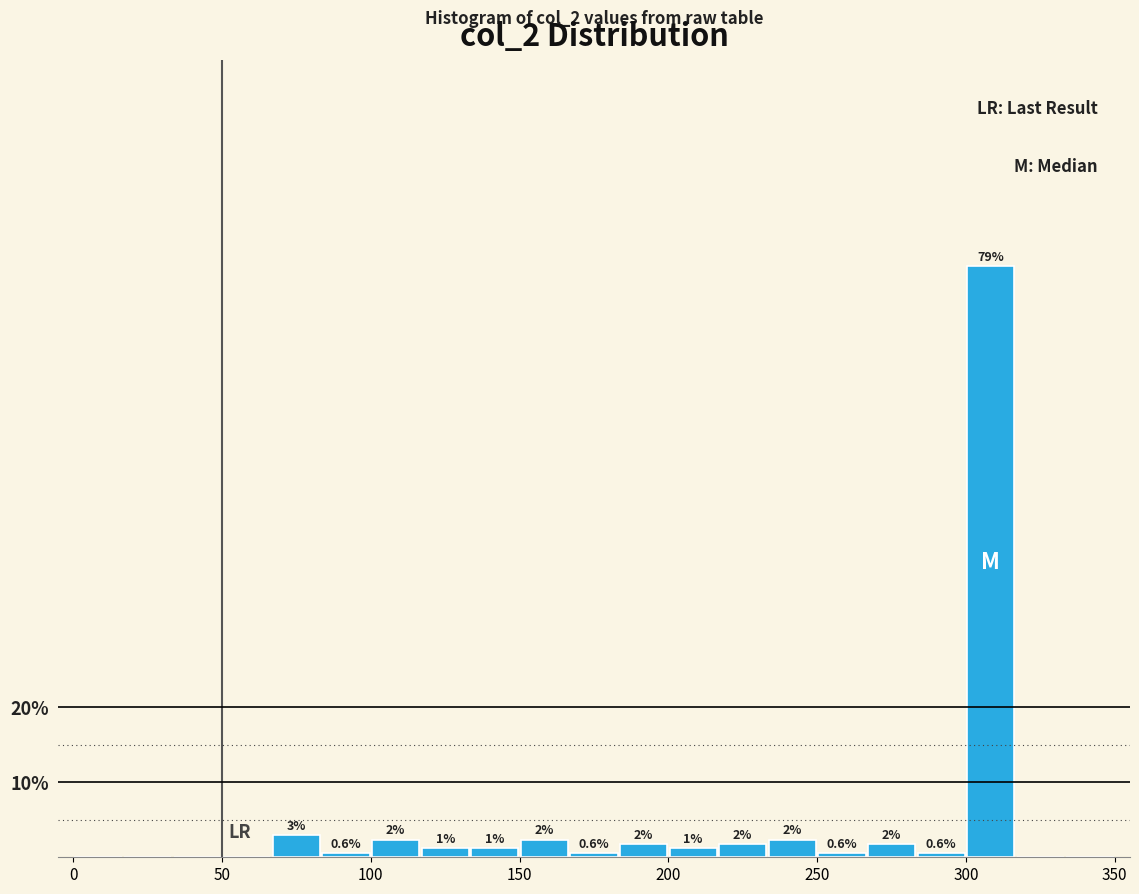

Around what value on the x-axis is the tallest bar? Give the approximate position of its centre, as read against the axis.

310